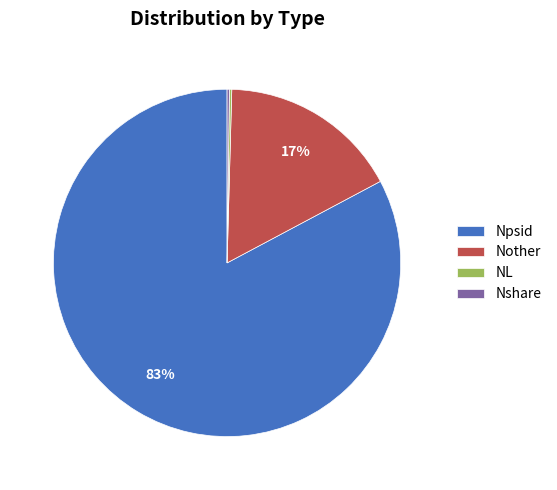

To the nearest percent, what is the average slice percentage?

25%